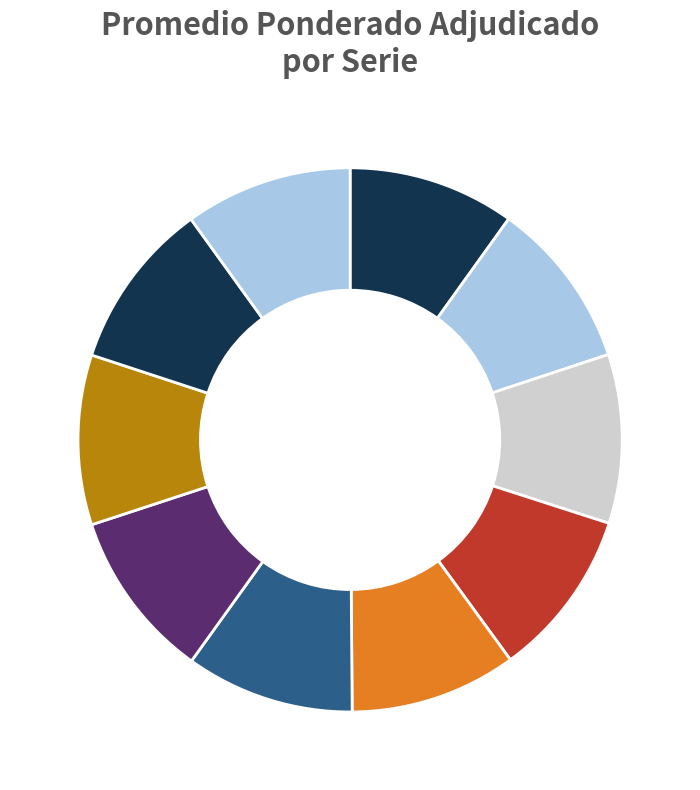

How many segments does this pie chart have?

10